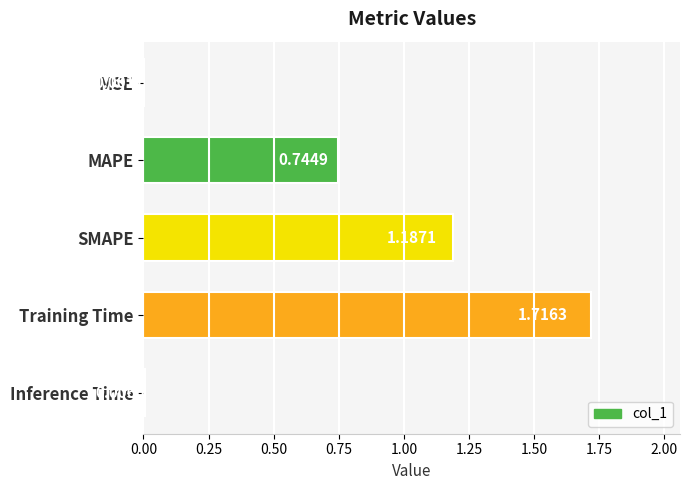

What is the change in value from MSE to SMAPE?

+1.2